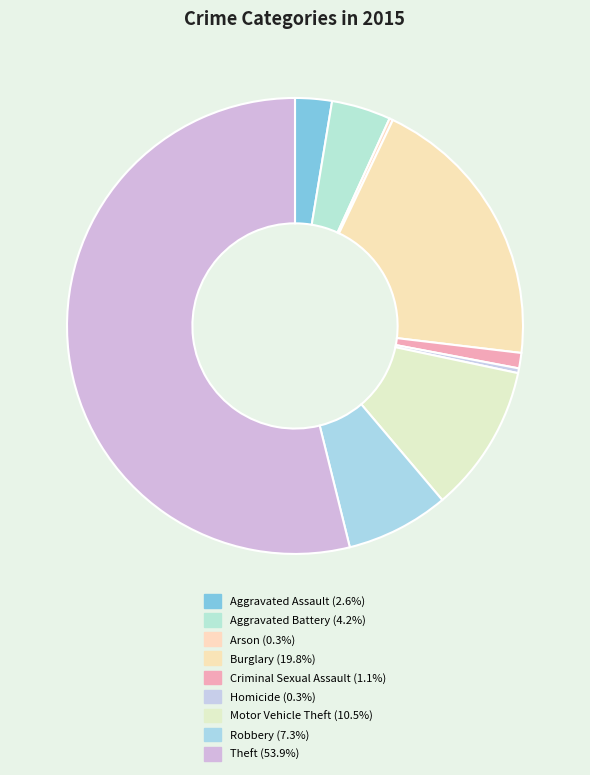

How many slices are in this pie chart?

9